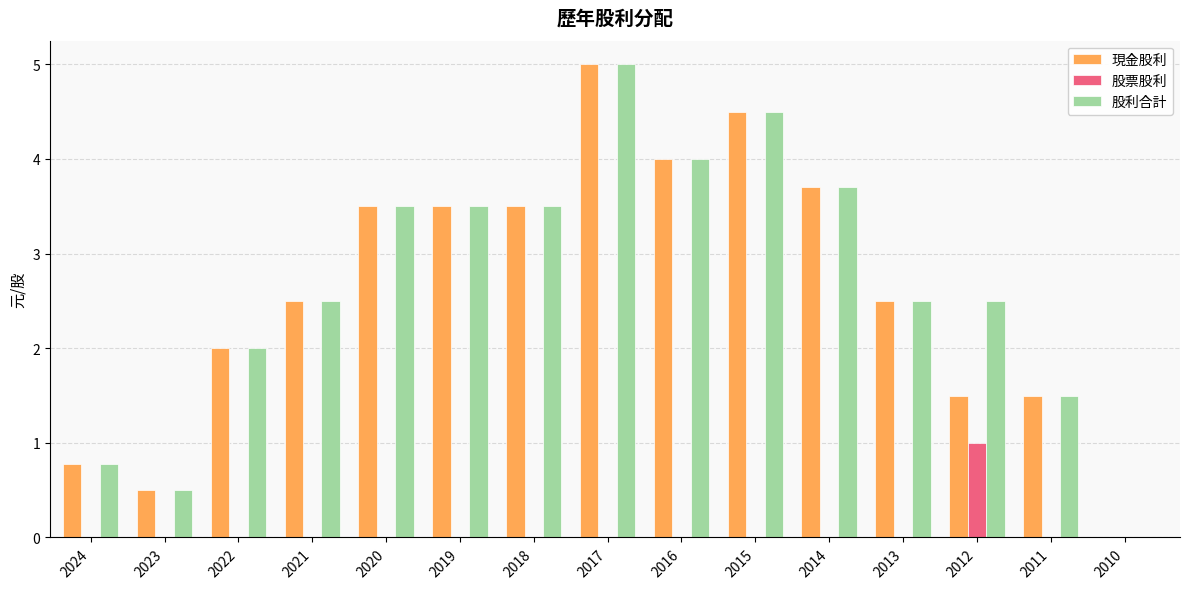

At which category is the sum across all series the highest?

2017